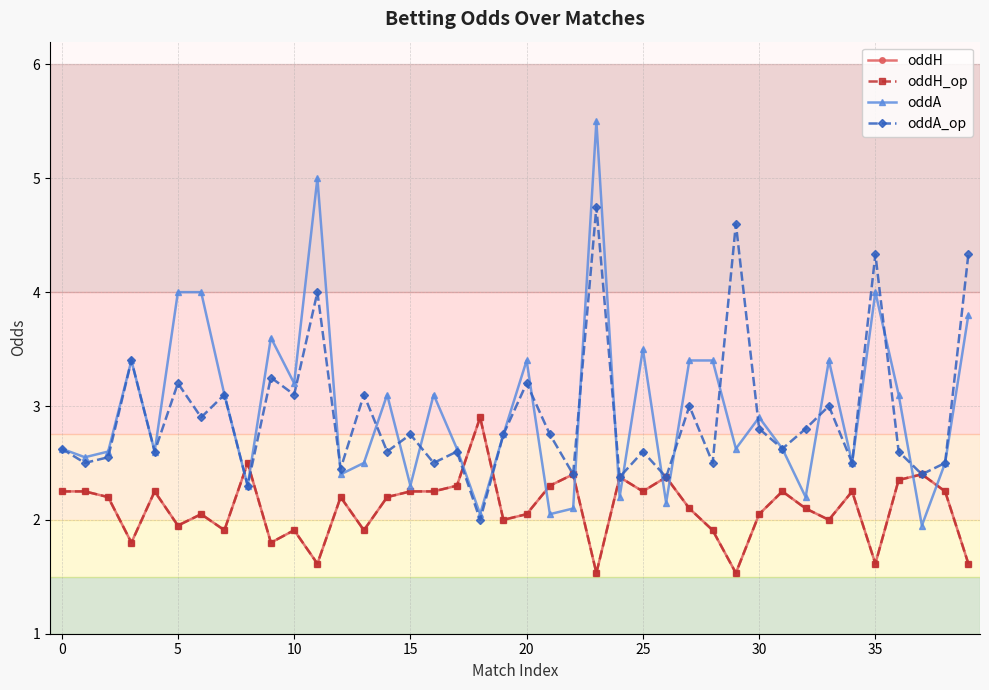

True or false: oddH_op and oddA_op cross at least once.

True